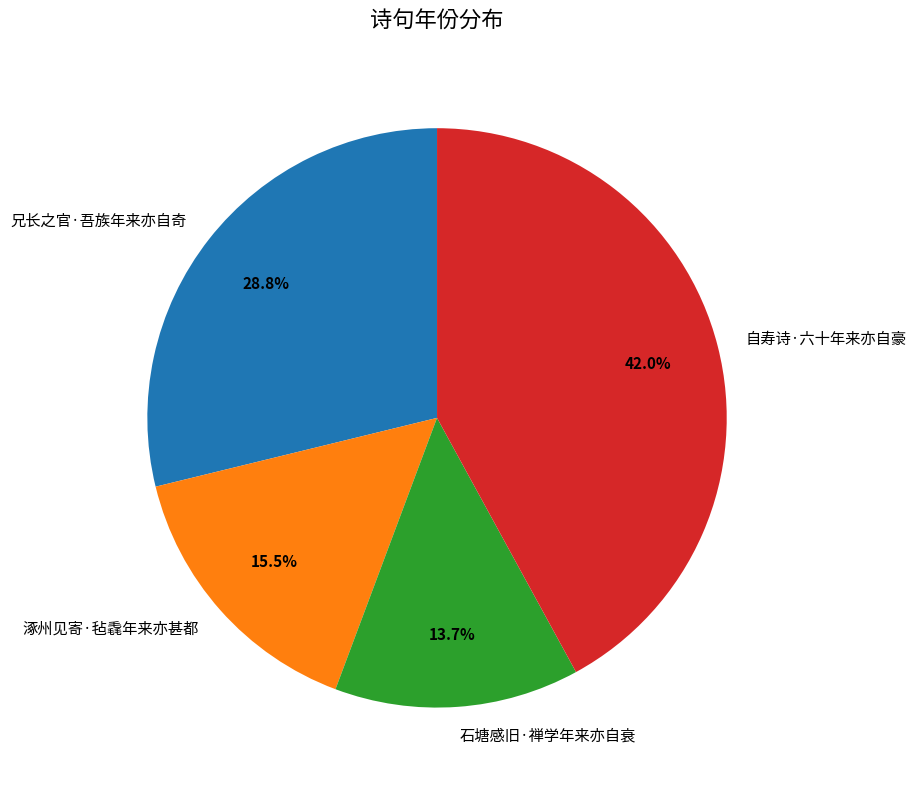

How many slices are in this pie chart?

4